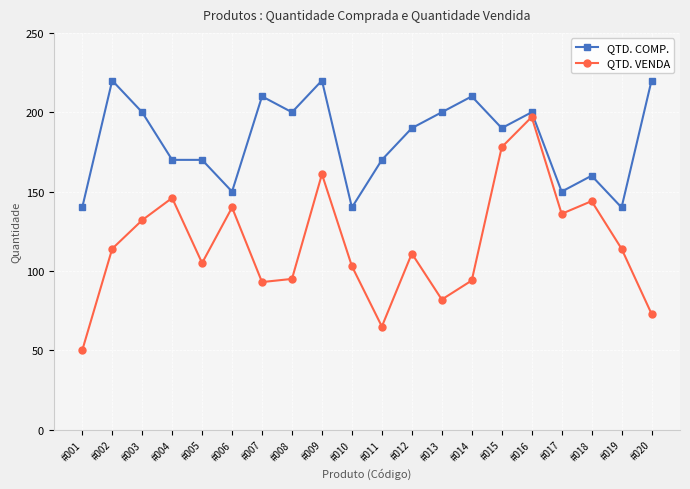

What is the greatest value displayed?

220